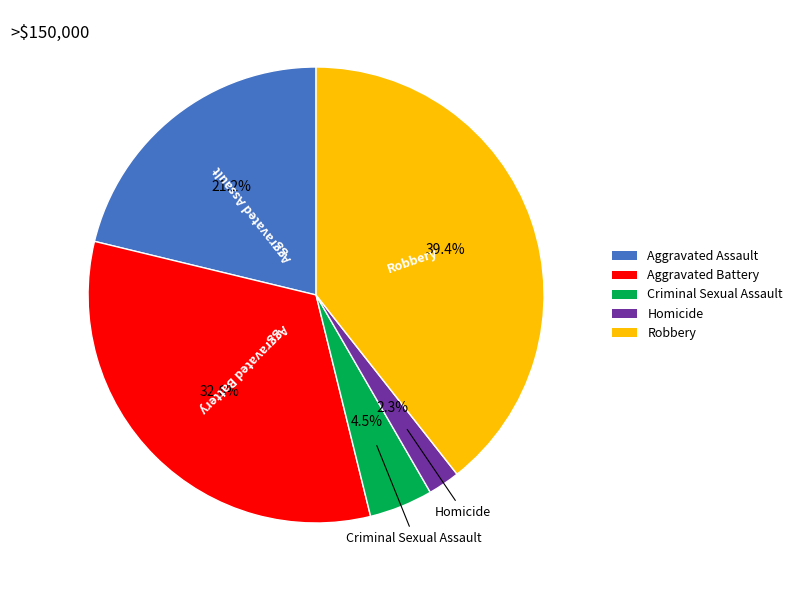

The Homicide slice represents 2% of the pie. True or false?

True